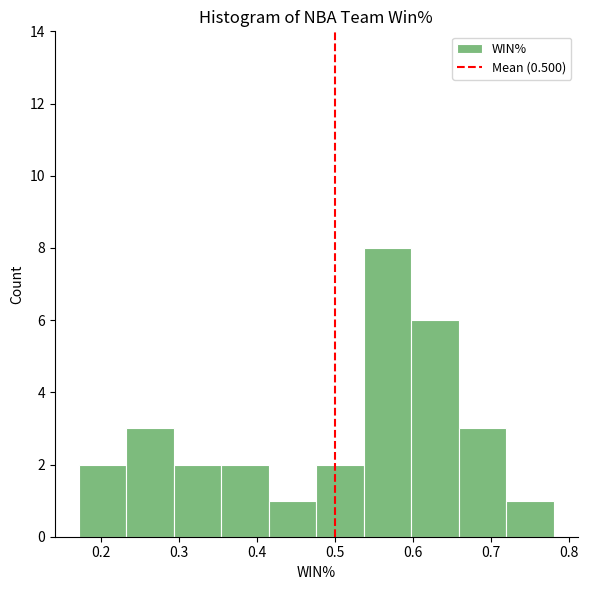

Reading left to right, transcribe this chart: for each bar, give the range it covers on the x-axis and its height. Neither the bar edges nor the heights are printed on the chart, so give them approximately, as read against the axes.

0.17 to 0.23: 2
0.23 to 0.29: 3
0.29 to 0.35: 2
0.35 to 0.41: 2
0.41 to 0.48: 1
0.48 to 0.54: 2
0.54 to 0.60: 8
0.60 to 0.66: 6
0.66 to 0.72: 3
0.72 to 0.78: 1